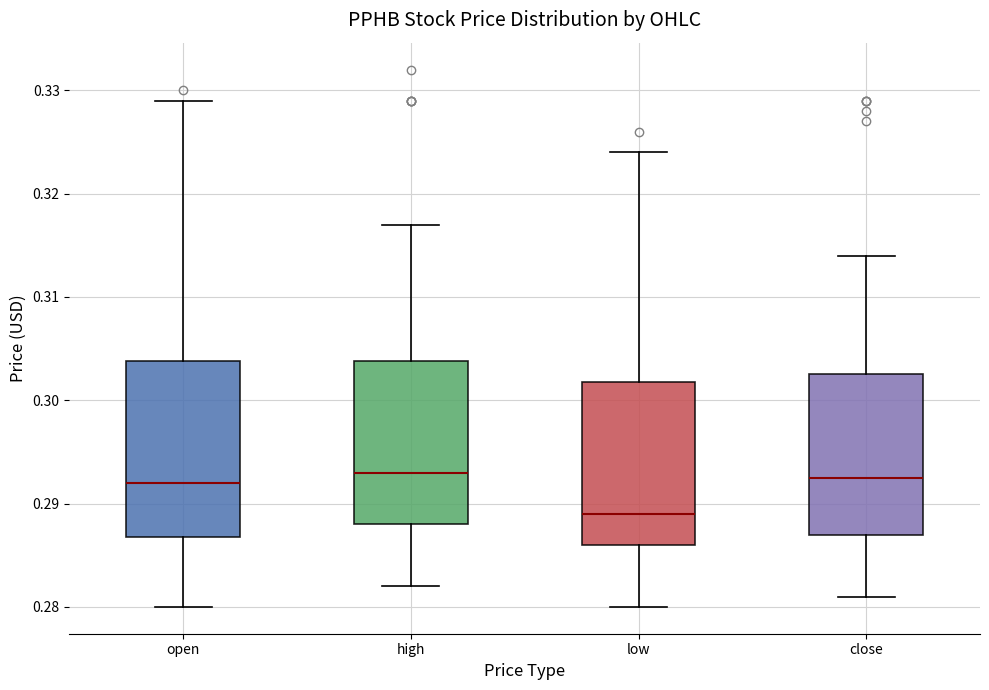

Reading left to right, transcribe this box plot: for each box, give where its median line is, the range the box spans, and where its two whiskers end, as read against the y-axis. The values are not printed on the chart, so give them approximately, as read against the axis.

open: median 0.292, box 0.287 to 0.304, whiskers 0.280 to 0.329
high: median 0.293, box 0.288 to 0.304, whiskers 0.282 to 0.317
low: median 0.289, box 0.286 to 0.302, whiskers 0.280 to 0.324
close: median 0.293, box 0.287 to 0.303, whiskers 0.281 to 0.314